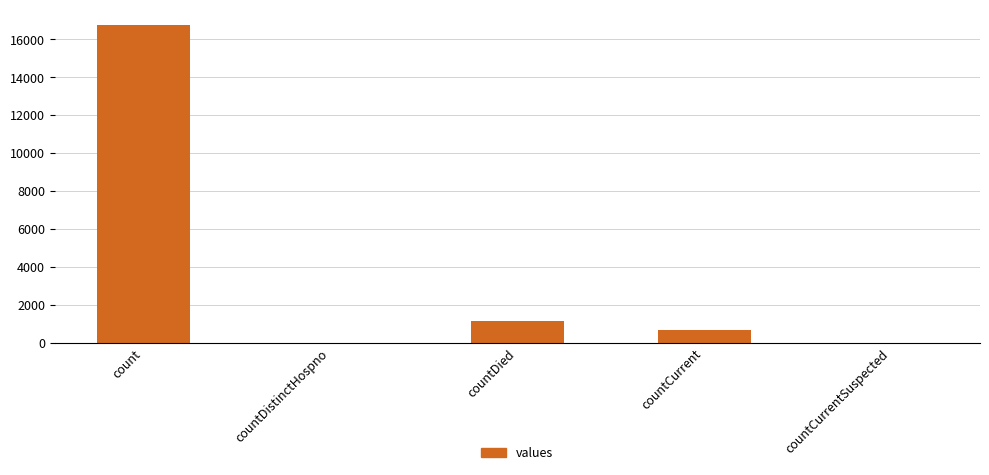

Between countCurrent and countCurrentSuspected, which is larger?

countCurrent